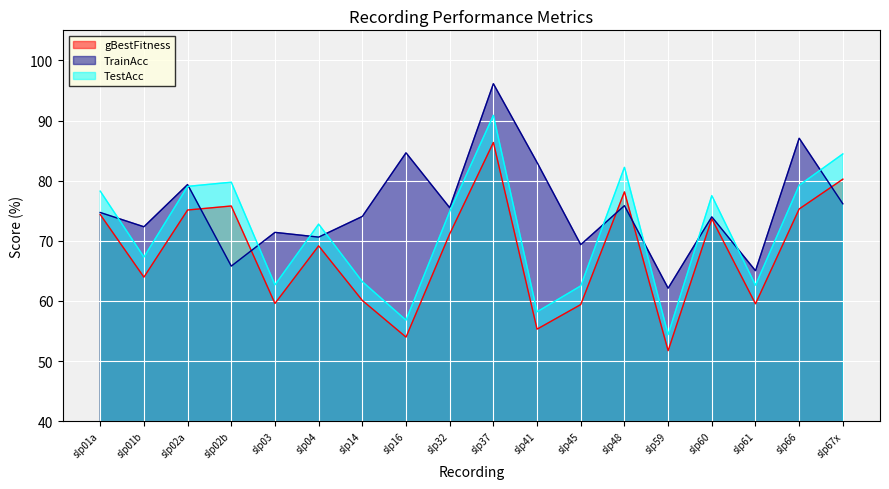

How many lines are shown in the chart?

3